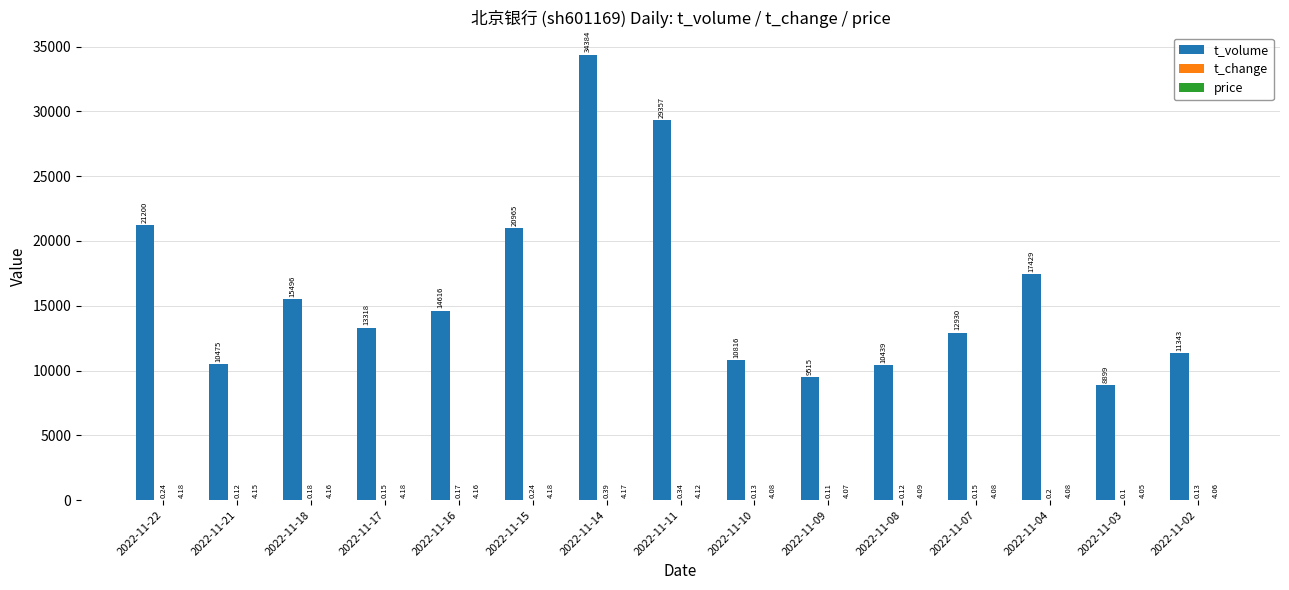

What is the sum of all t_volume values?

241182.0